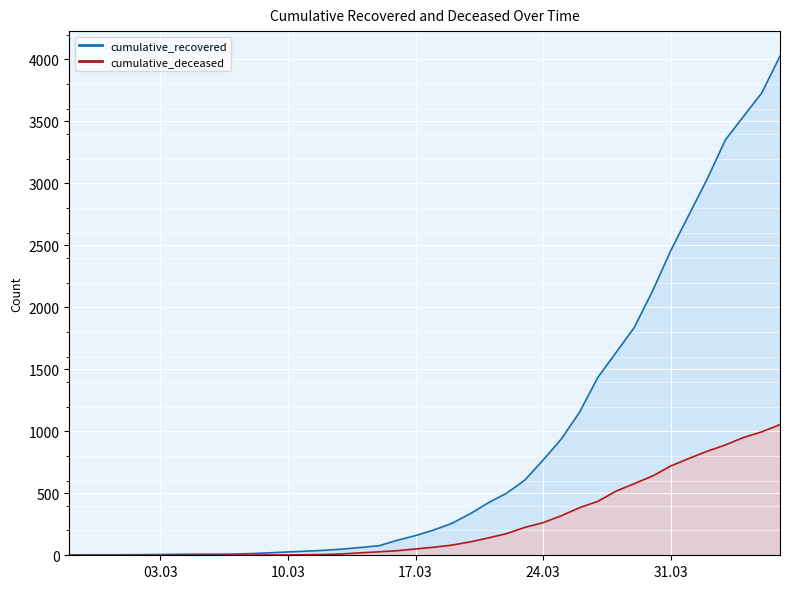

How many data points does each series have?

40